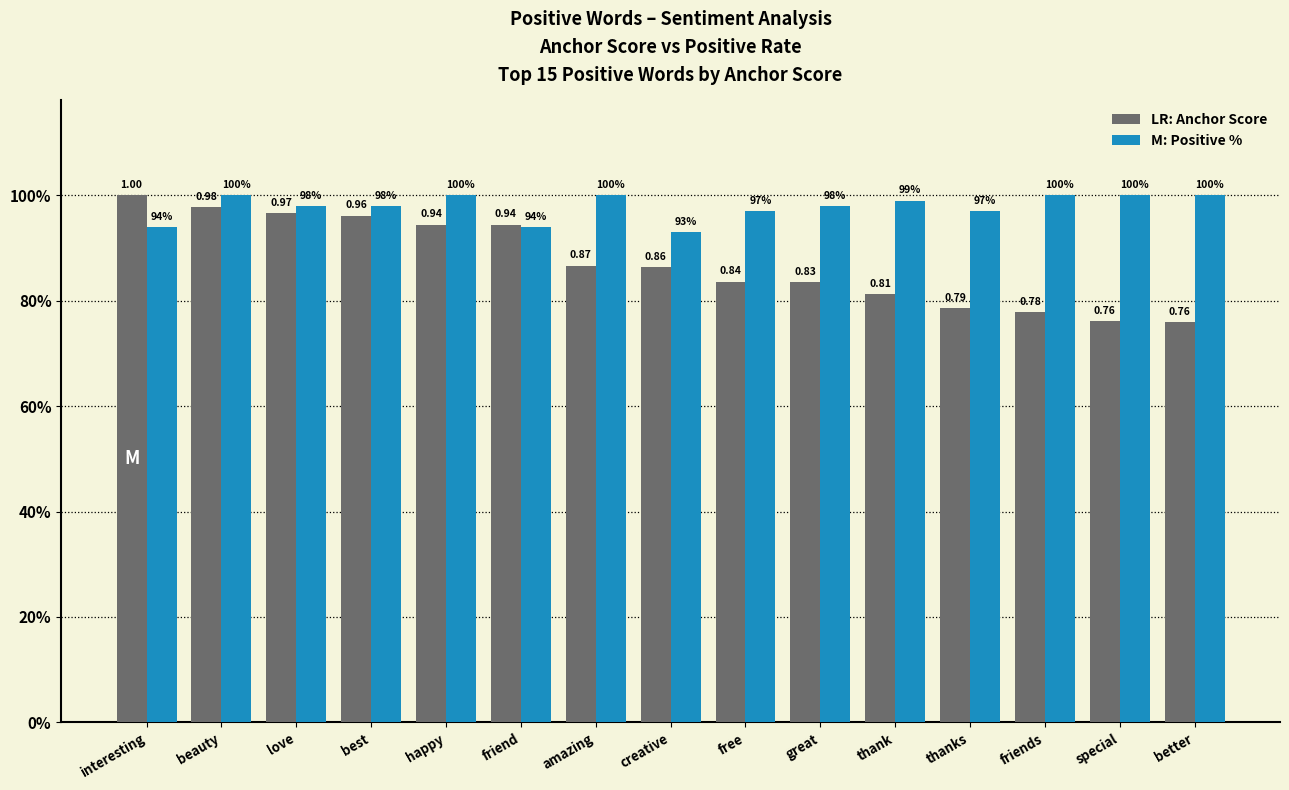

The value of anchor score at great is 1.4. True or false?

False